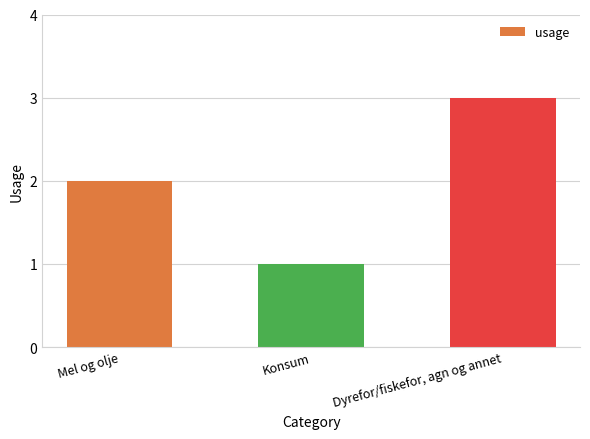

What is the label of the 3rd bar from the left?

Dyrefor/fiskefor, agn og annet